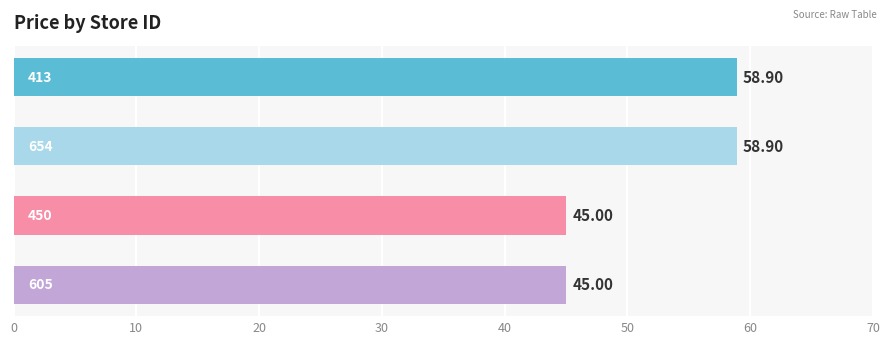

What is the average value?

52.0